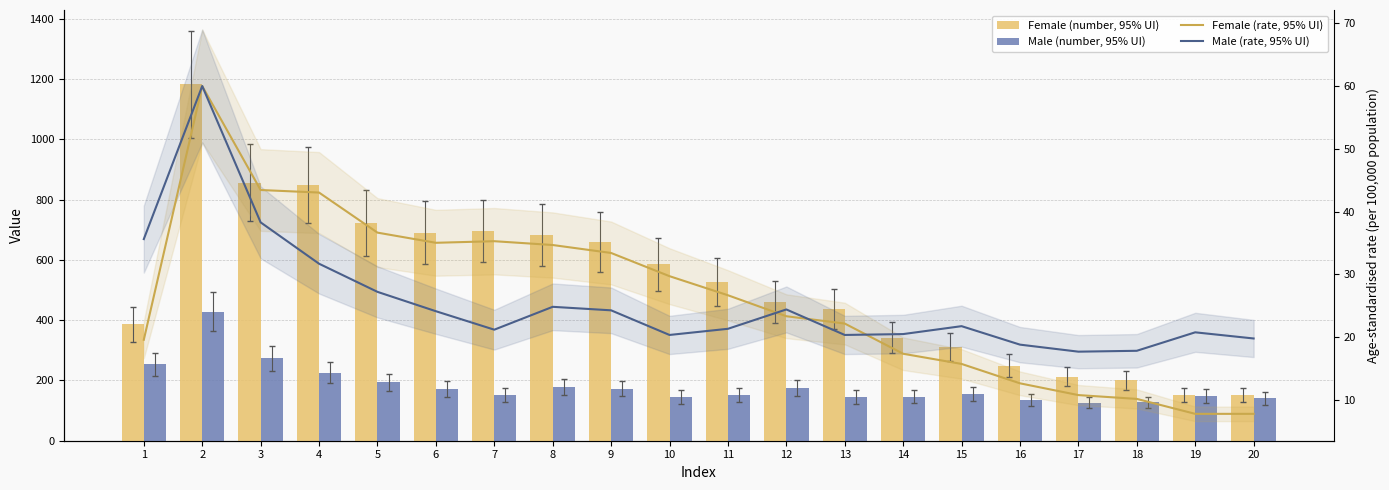

What is the total value across all series at 3?

1211.7